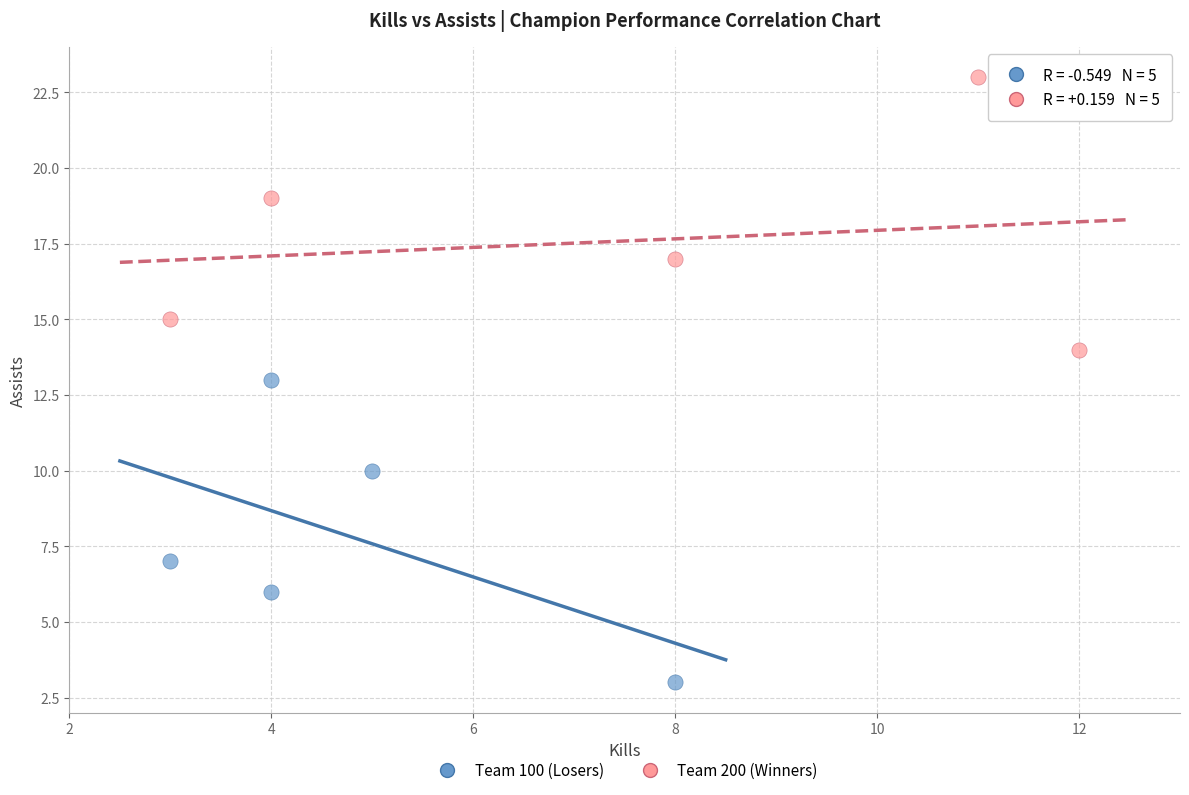

Which series contains the lowest Y value?

Team 100 (Losers)